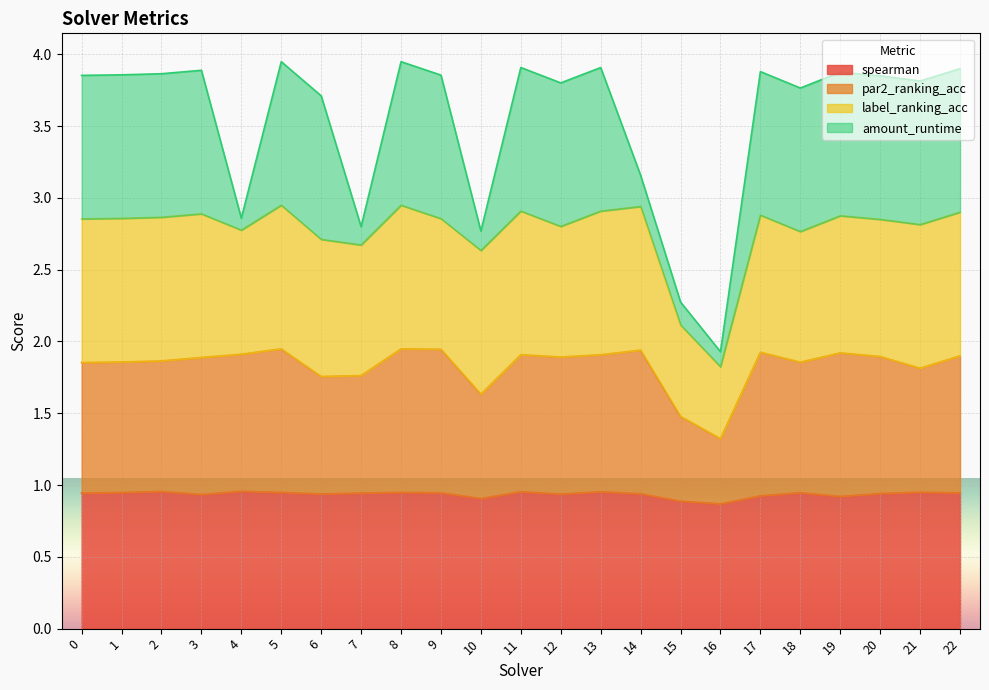

What is the value of the spearman point at the 9th from the left?

0.9